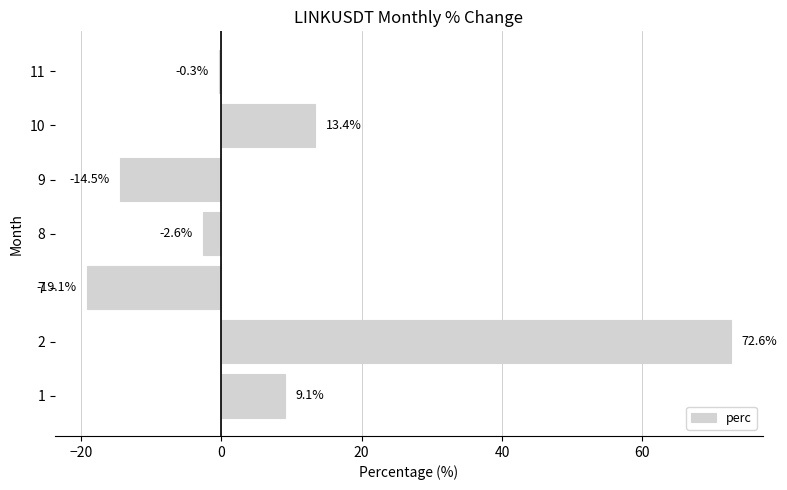

What is the maximum value shown in the chart?

72.6